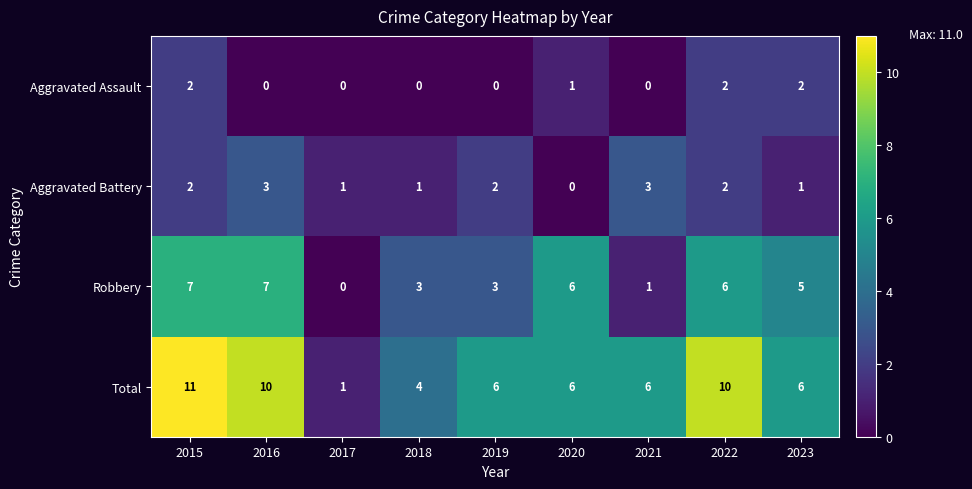

The Robbery series shows 3 at 2018. True or false?

True